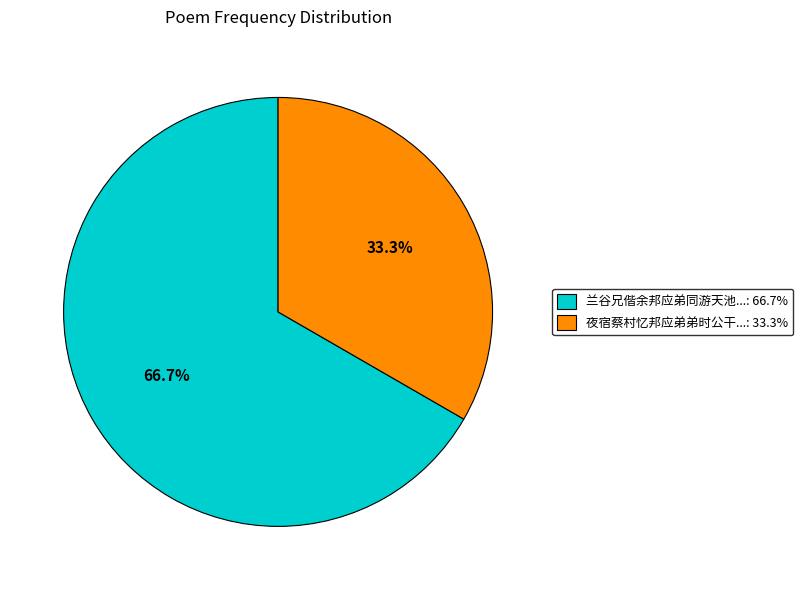

What percentage is NOT represented by 兰谷兄偕余邦应弟同游天池...: 66.7%?

33.3%